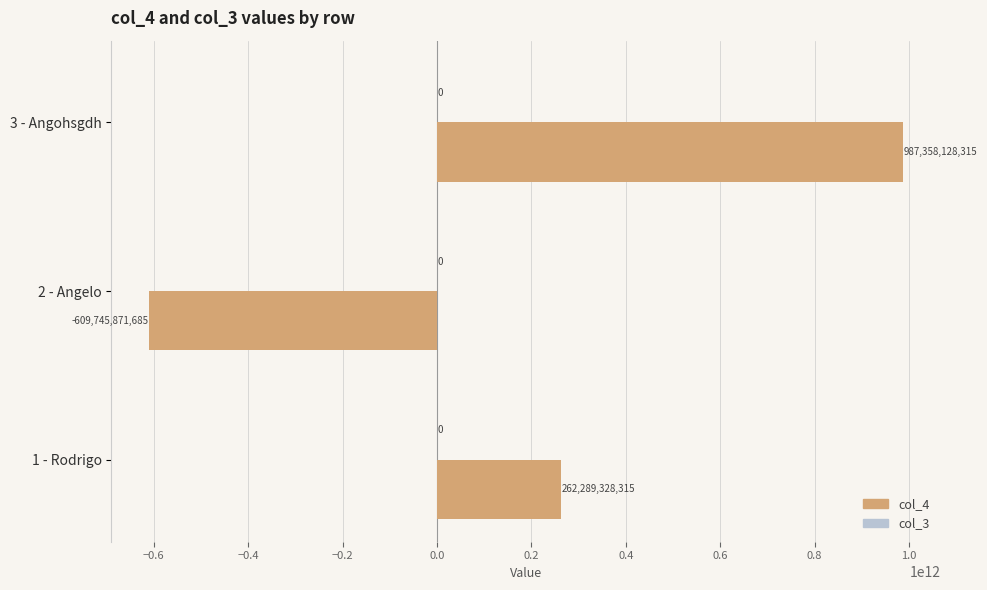

The value at 1 - Rodrigo is 151808589078. True or false?

False